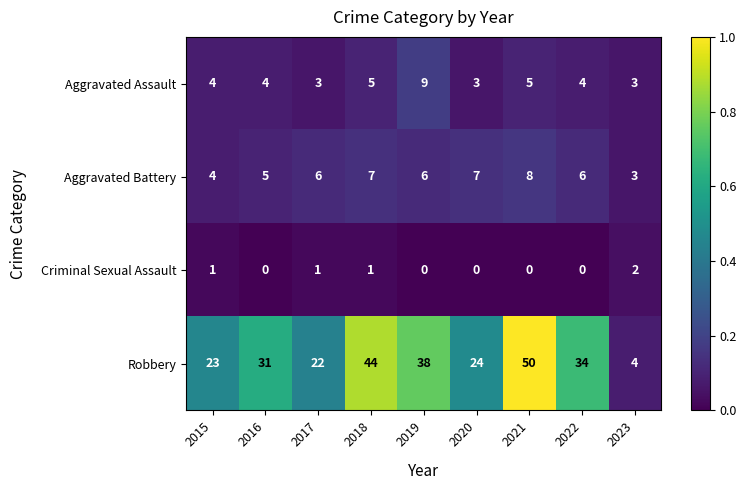

List the series in order of their peak value, lowest first.

Criminal Sexual Assault, Aggravated Battery, Aggravated Assault, Robbery